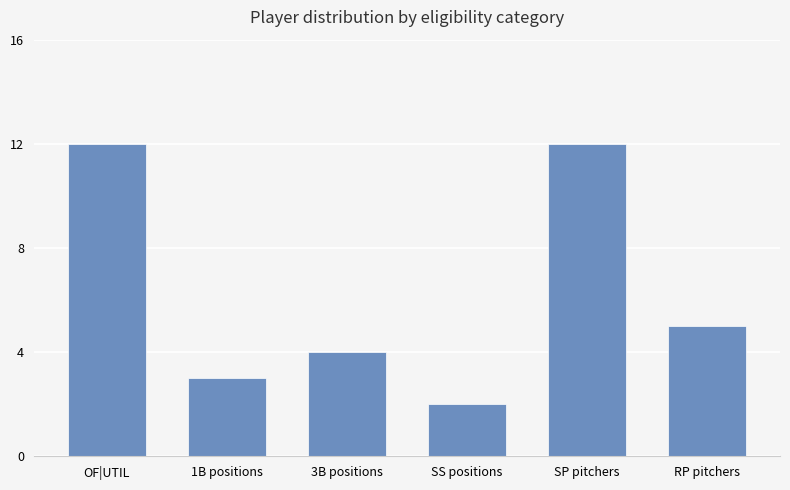

Where is the data nearest to the value 7?

RP pitchers